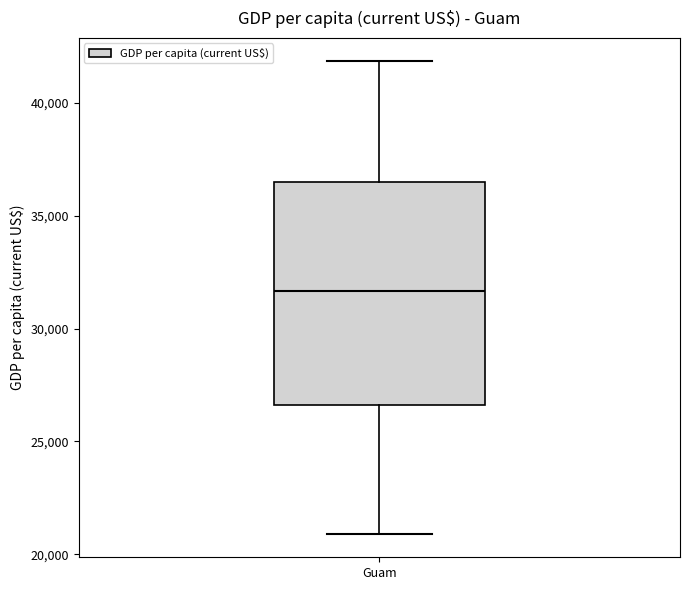

Transcribe this box plot: give where the median line is, the range the box spans, and where the two whiskers end, as read against the y-axis. The values are not printed on the chart, so give them approximately, as read against the axis.

median 31500, box 26500 to 36500, whiskers 21000 to 42000